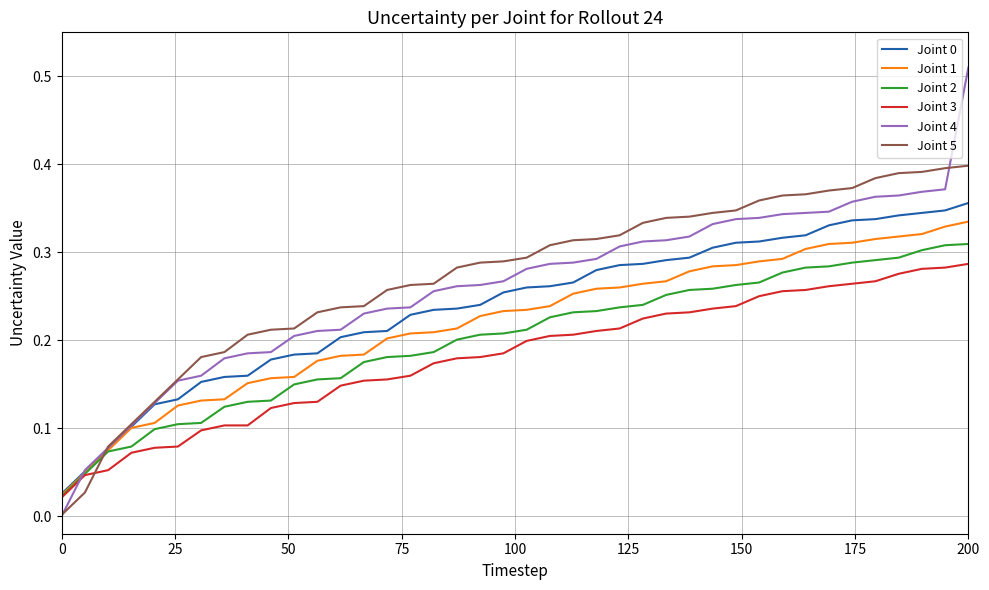

How many lines are shown in the chart?

6